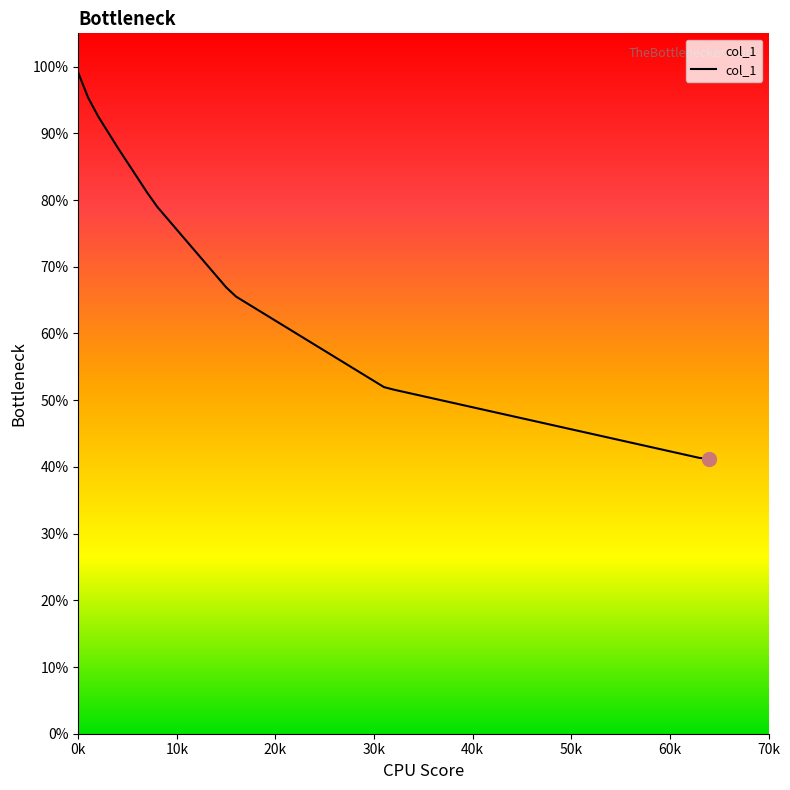

Does the chart have visible grid lines?

No